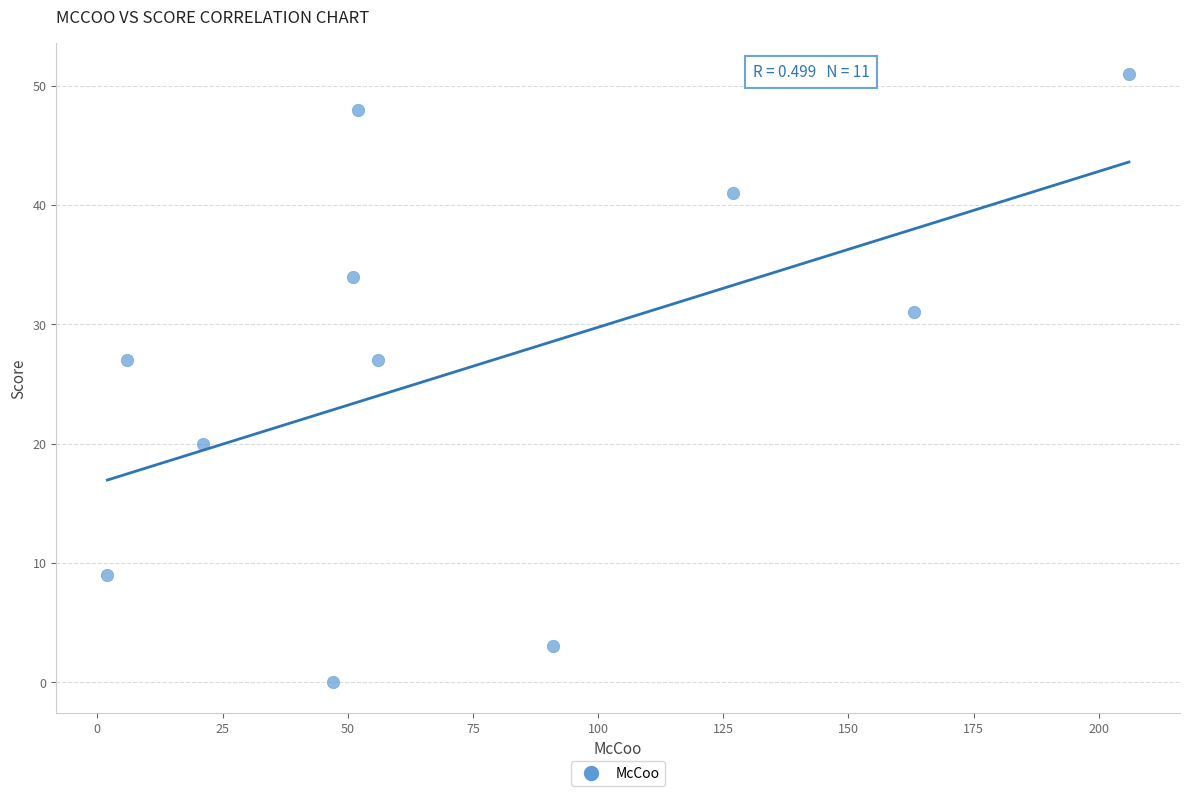

What is the range of X values (max minus min)?

204